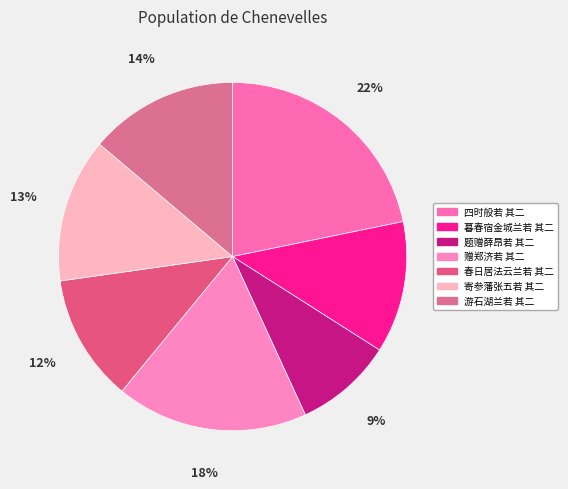

Between 寄参藩张五若 其二 and 赠郑济若 其二, which is larger?

赠郑济若 其二